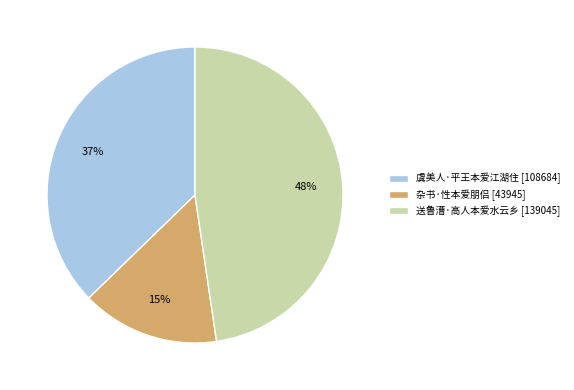

How many segments does this pie chart have?

3